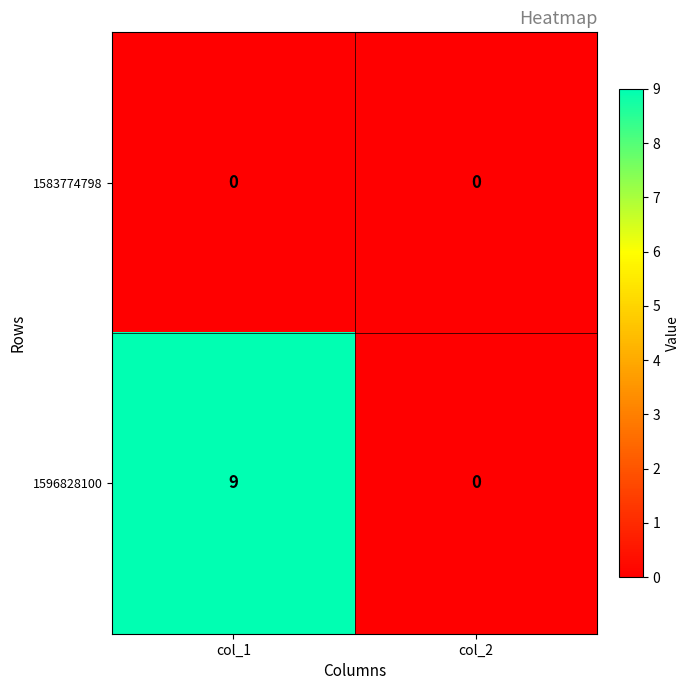

Is the value of 1596828100 at col_1 greater than the value of 1583774798 at col_1?

Yes